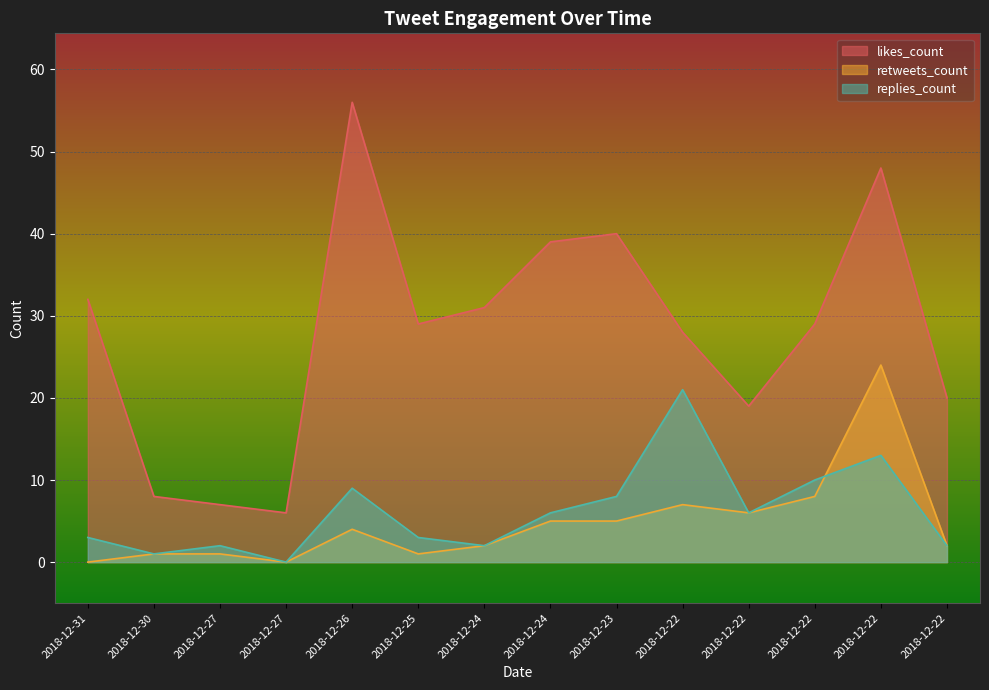

In replies_count, how many points are lower than both neighbors (excluding endpoints)?

4